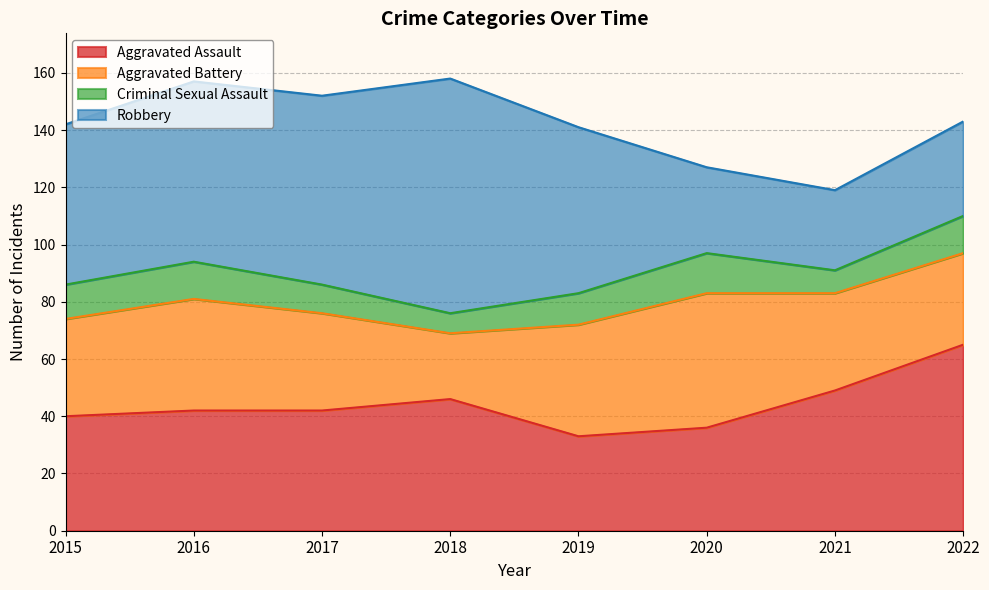

What is the approximate value of Aggravated Assault at 2016?

42